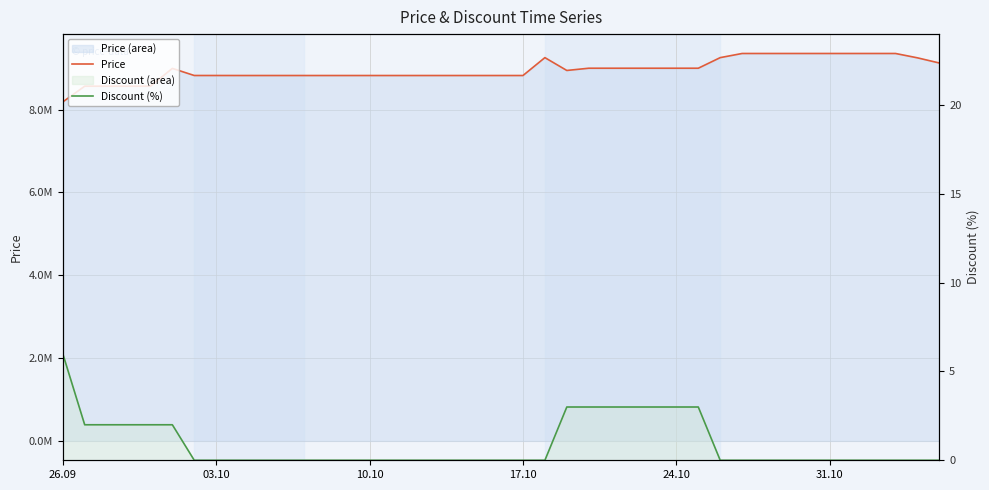

Rank the series at 03.10 from lowest to highest value.

Discount (%), Price